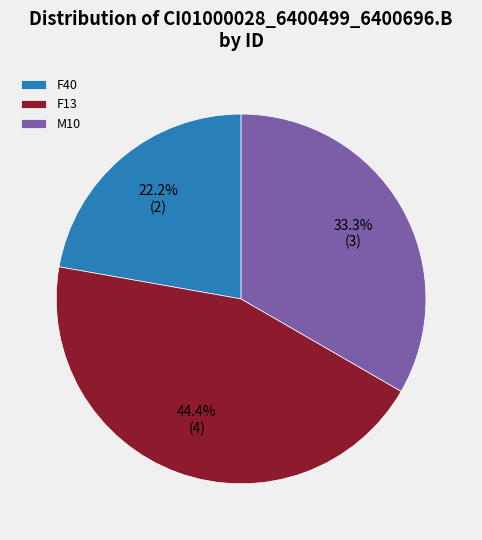

How many segments does this pie chart have?

3